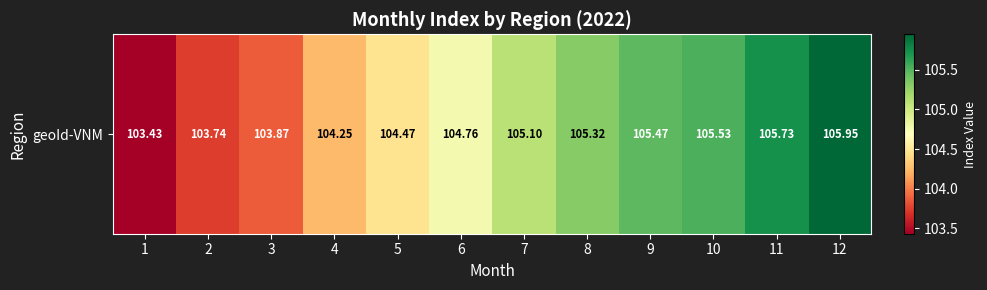

Is it true that the value at 2 is 103.7?

True